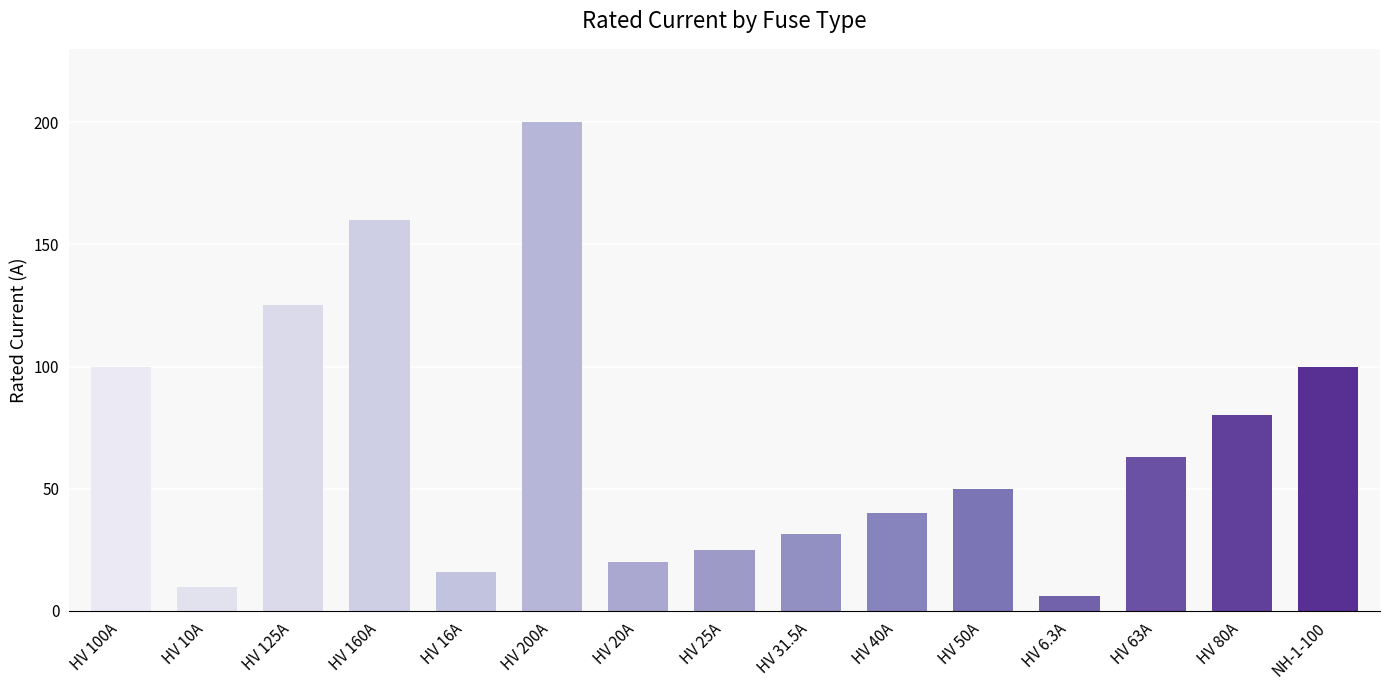

Approximately how many times larger is the value at NH-1-100 compared to HV 25A?

4.0